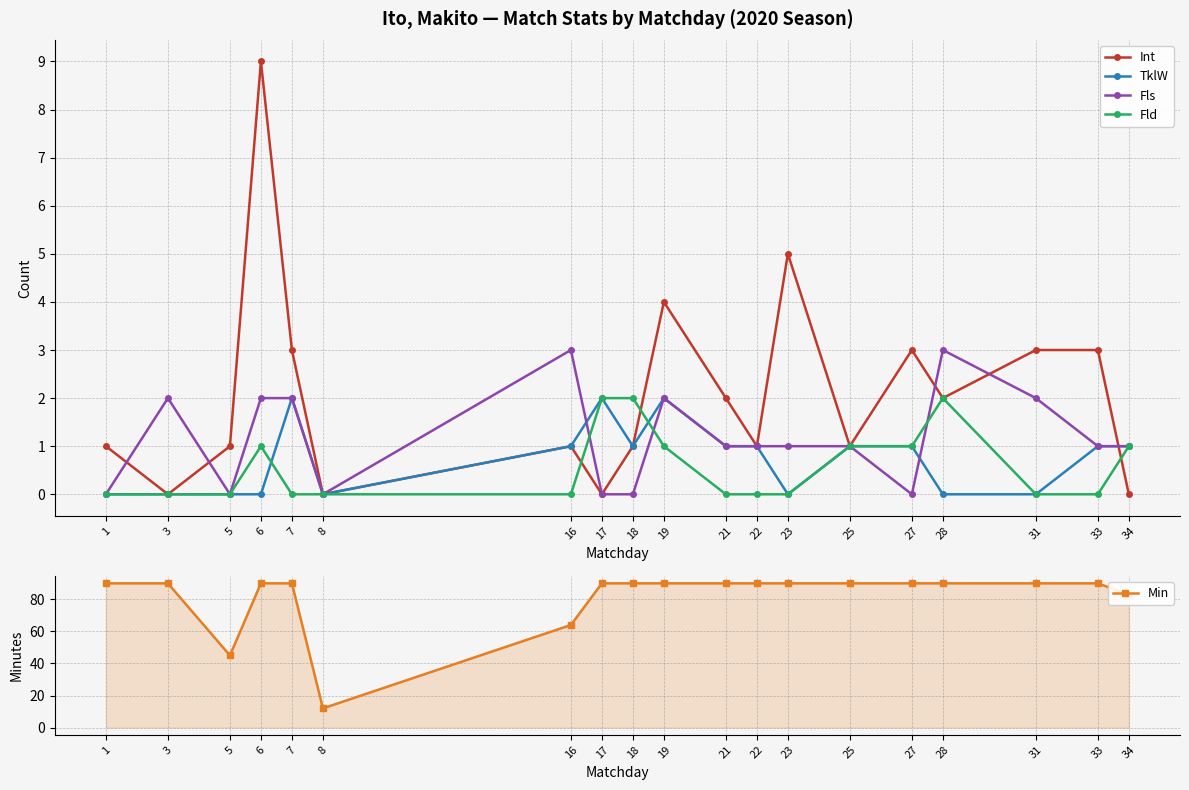

What is the approximate value of Min at 16?

64